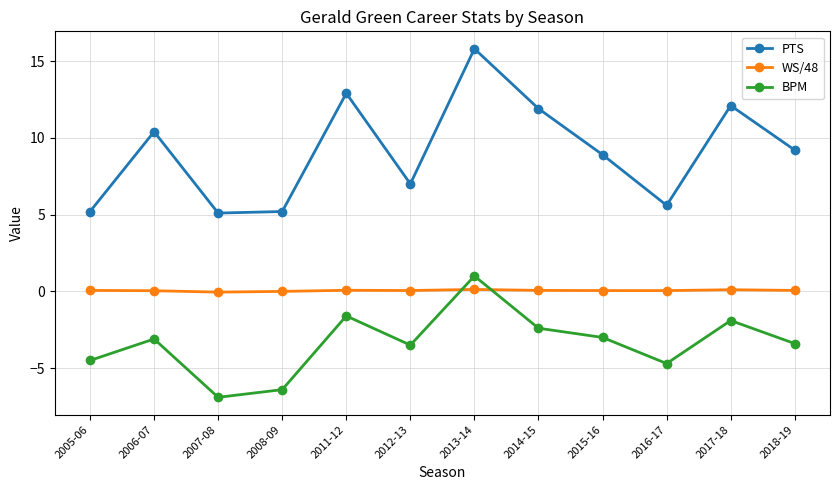

The PTS series shows 8.2 at 2008-09. True or false?

False